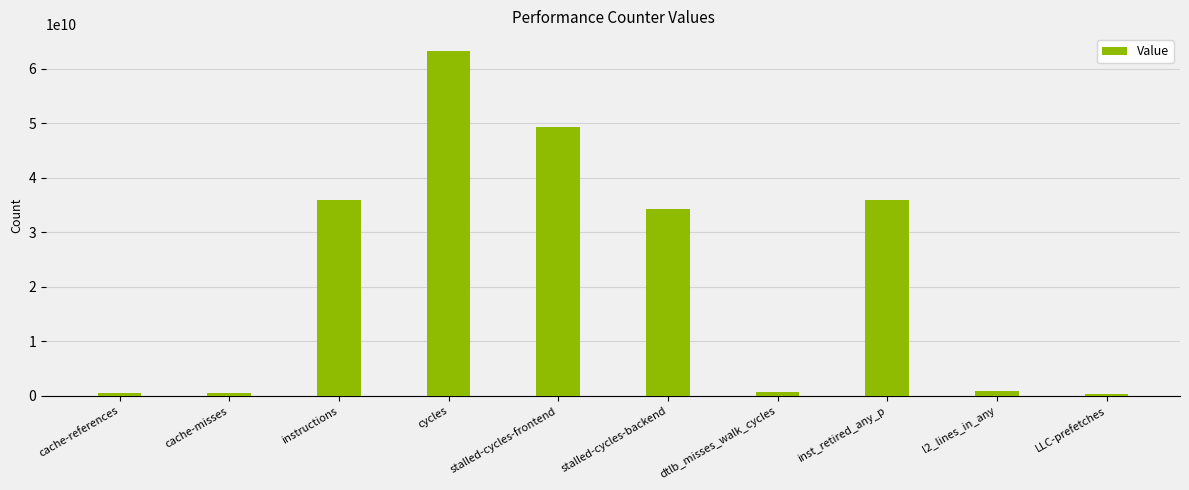

What is the label of the 4th bar from the right?

dtlb_misses_walk_cycles